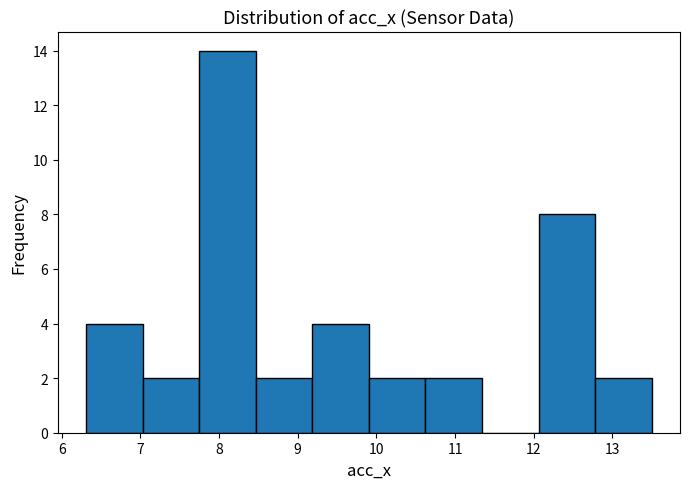

How tall is the bar that spans 9.2 to 9.9 on the x-axis? Neither the bar edges nor the heights are printed on the chart, so give them approximately, as read against the axes.

4